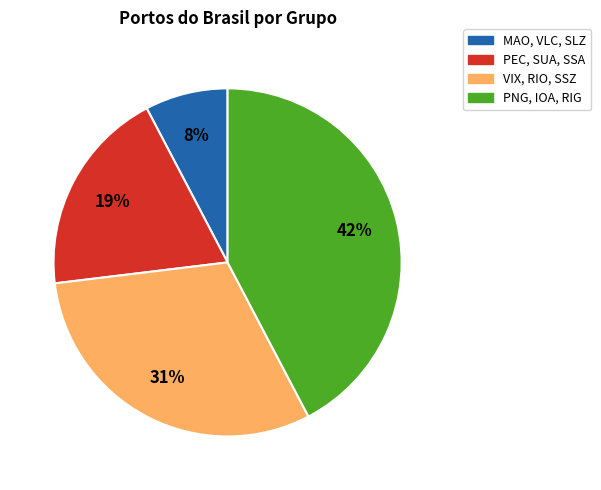

Is there a majority slice in this chart?

No